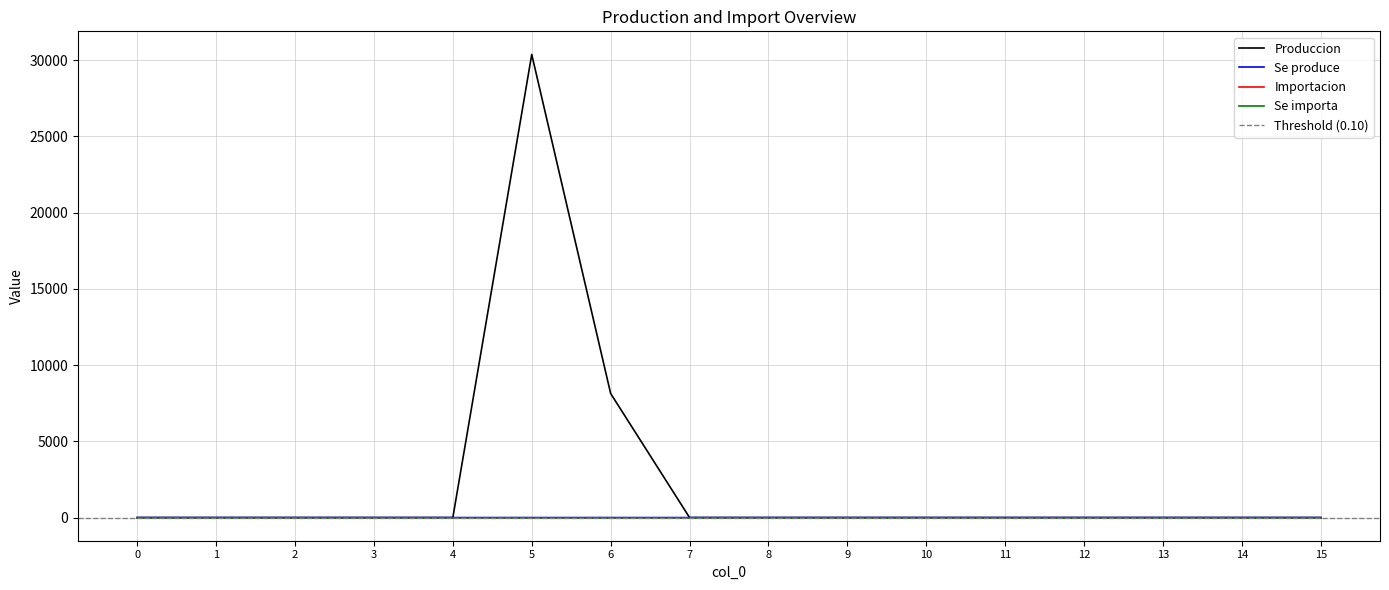

Does the chart display data point markers on the line(s)?

No